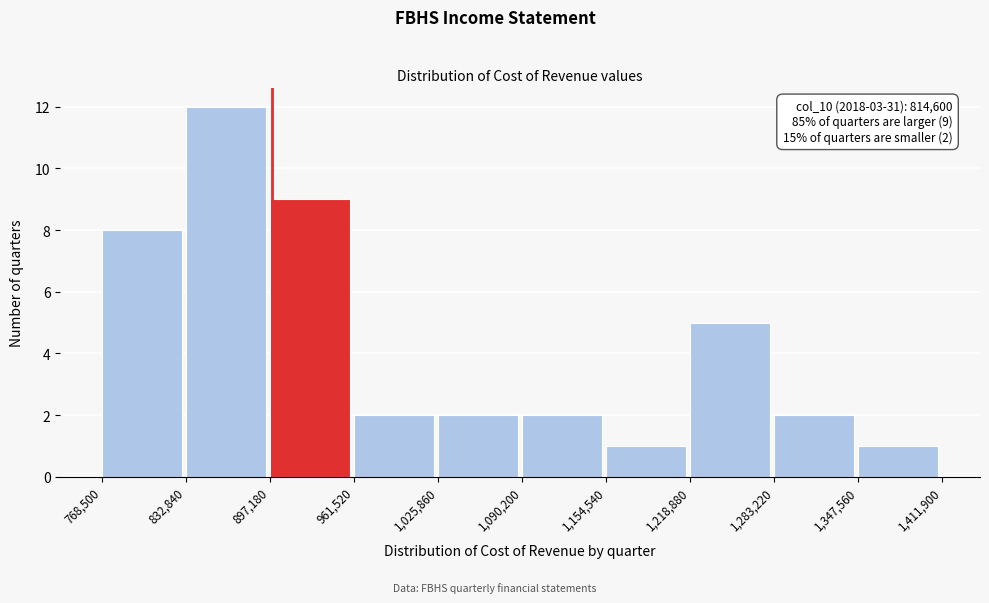

Which range on the x-axis has the tallest bar?

832,840 to 897,180